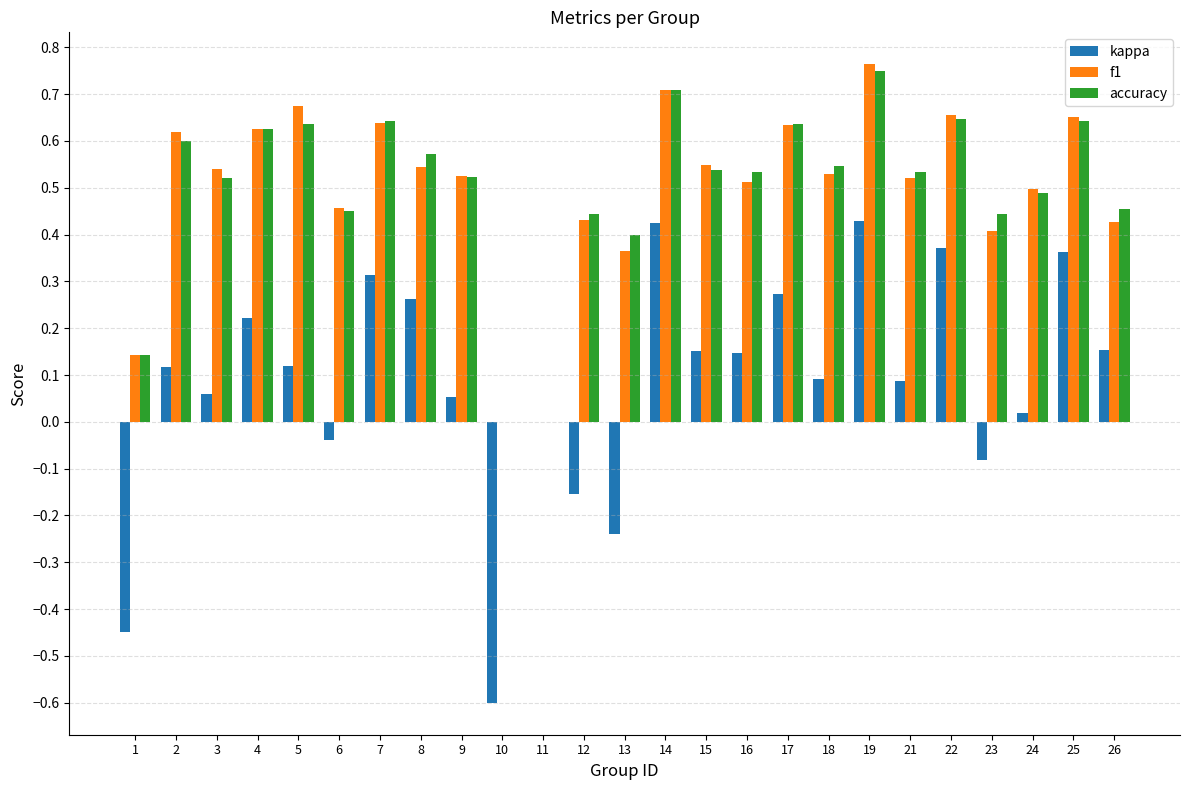

The accuracy series shows 0.2 at 14. True or false?

False